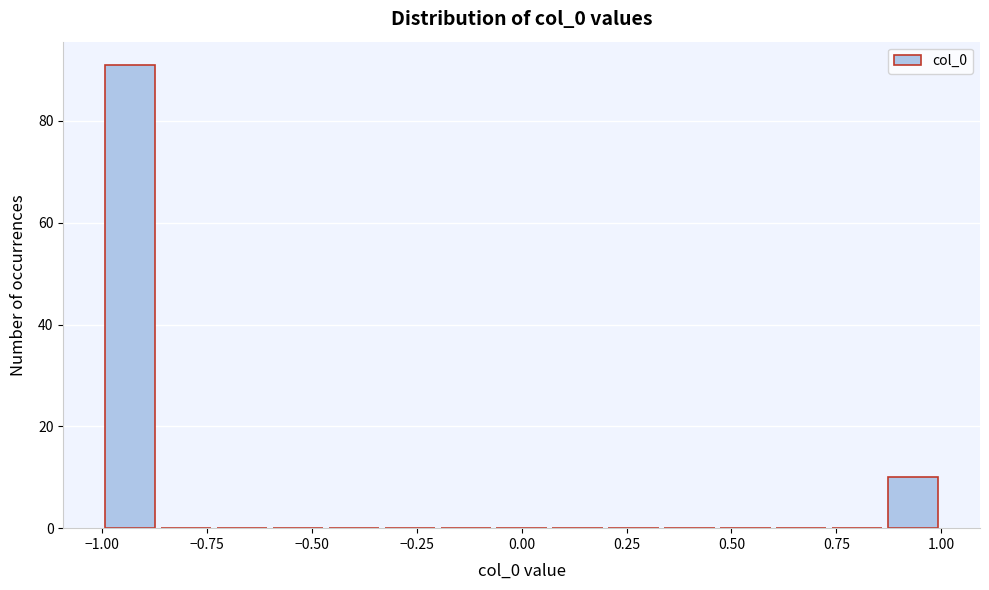

Around what value on the x-axis is the tallest bar? Give the approximate position of its centre, as read against the axis.

-0.95